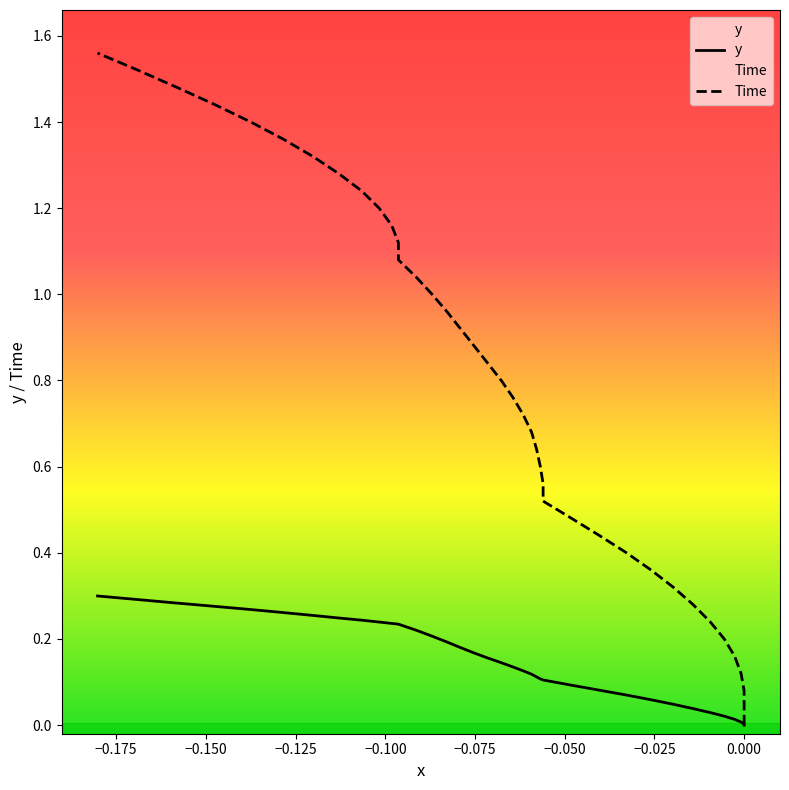

True or false: y and Time cross at least once.

False